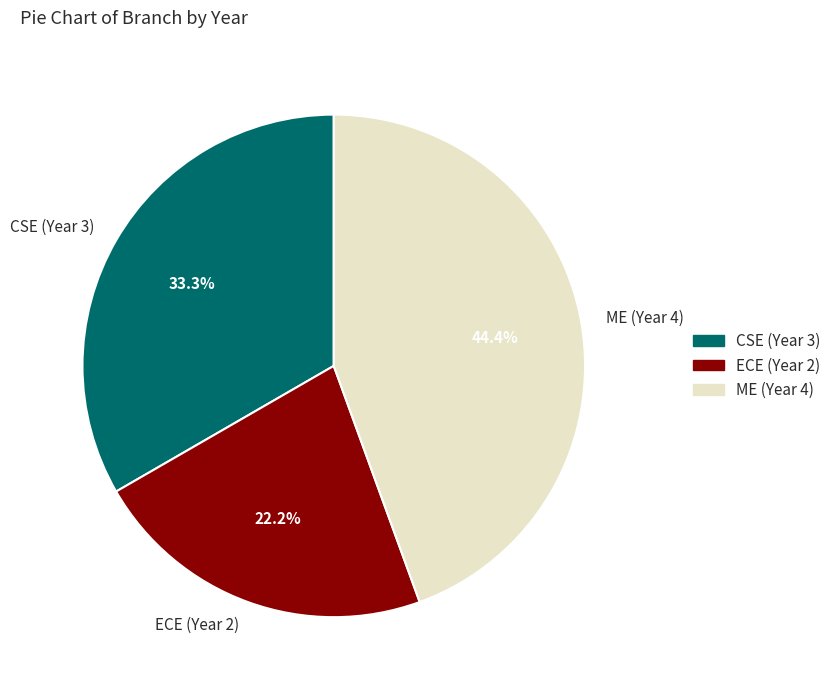

True or false: ECE (Year 2) accounts for 22% of the total.

True